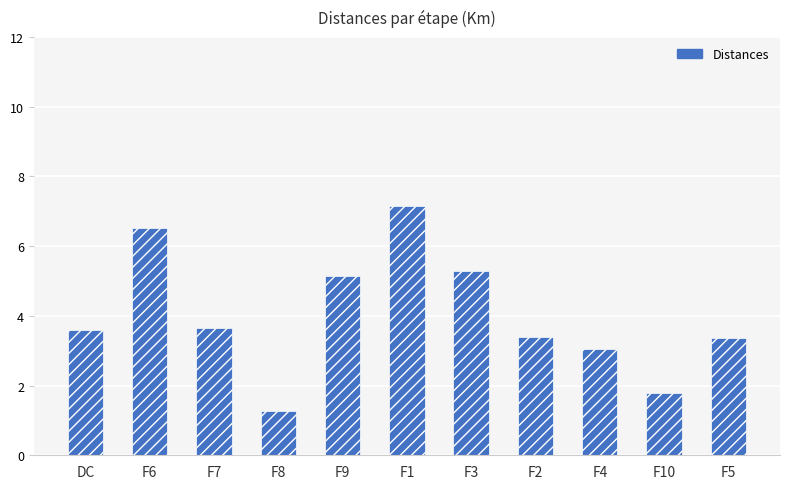

What is the difference between the maximum and minimum values?

5.9